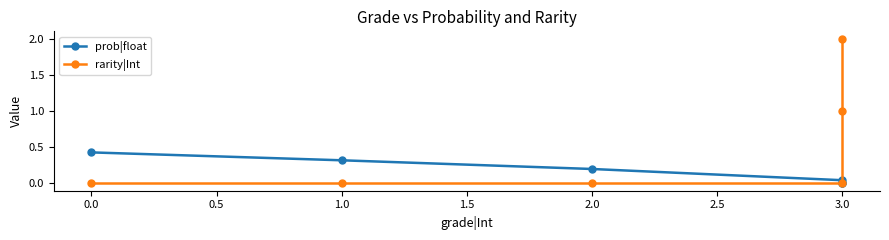

Does the chart have visible grid lines?

No